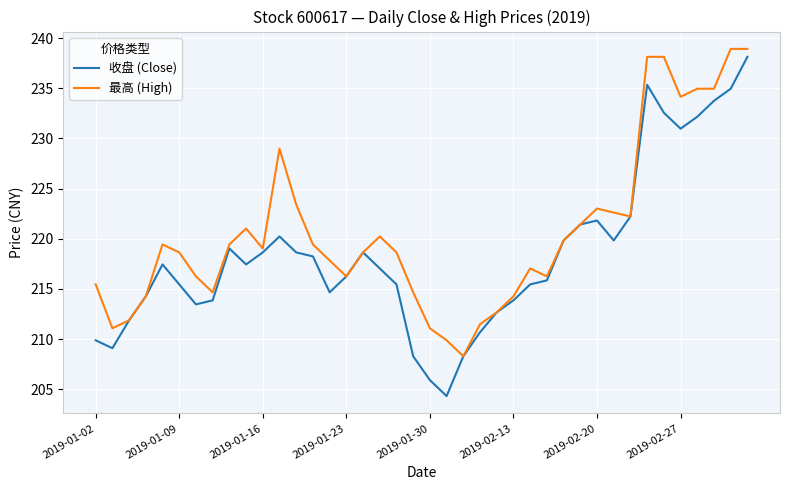

Which series has the widest spread of values?

收盘 (Close)